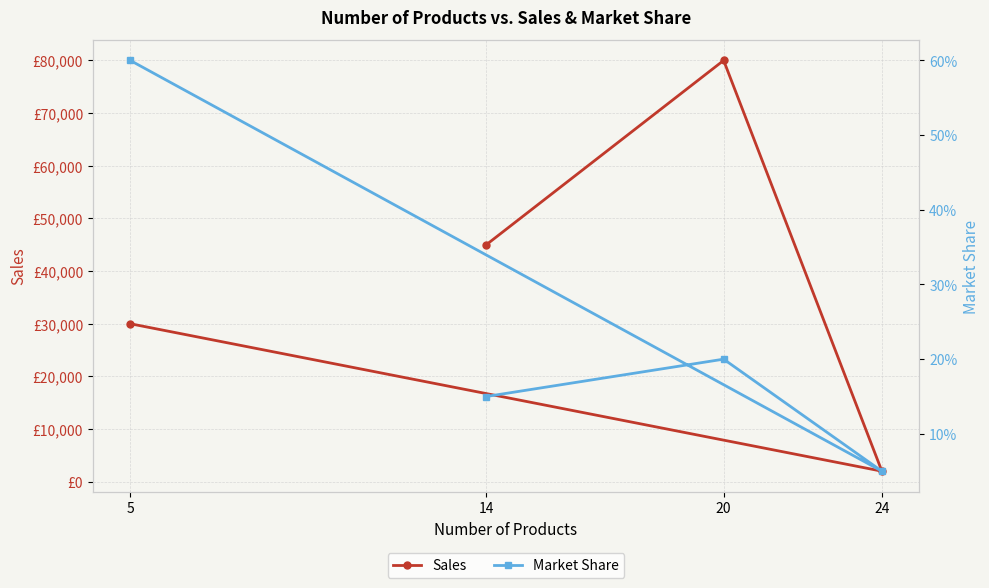

True or false: Market Share and Sales cross at least once.

False